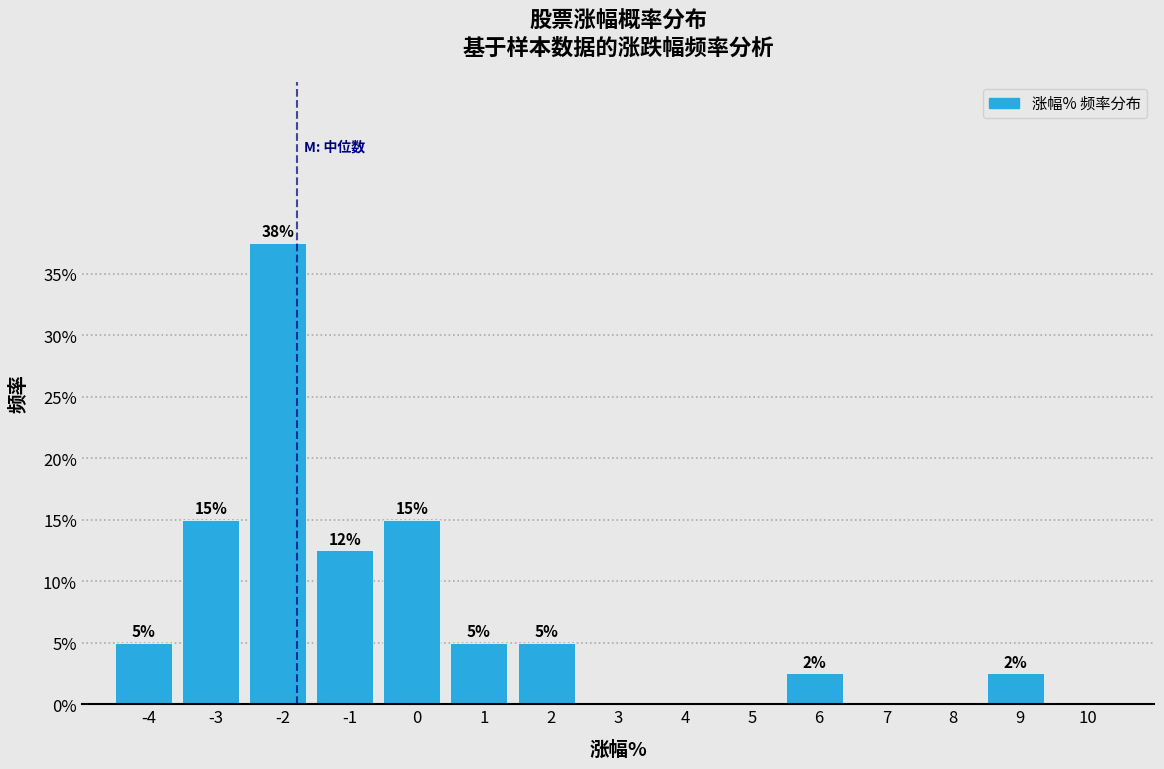

What is the ratio of the value at 1 to the value at 2?

1.0